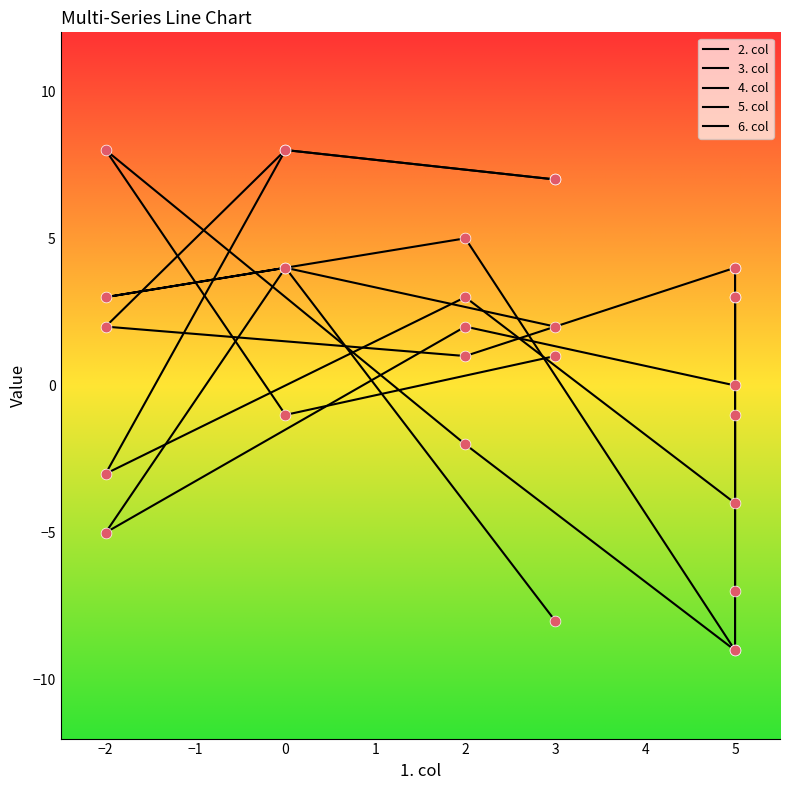

What is the total value across all series at 5?

-18